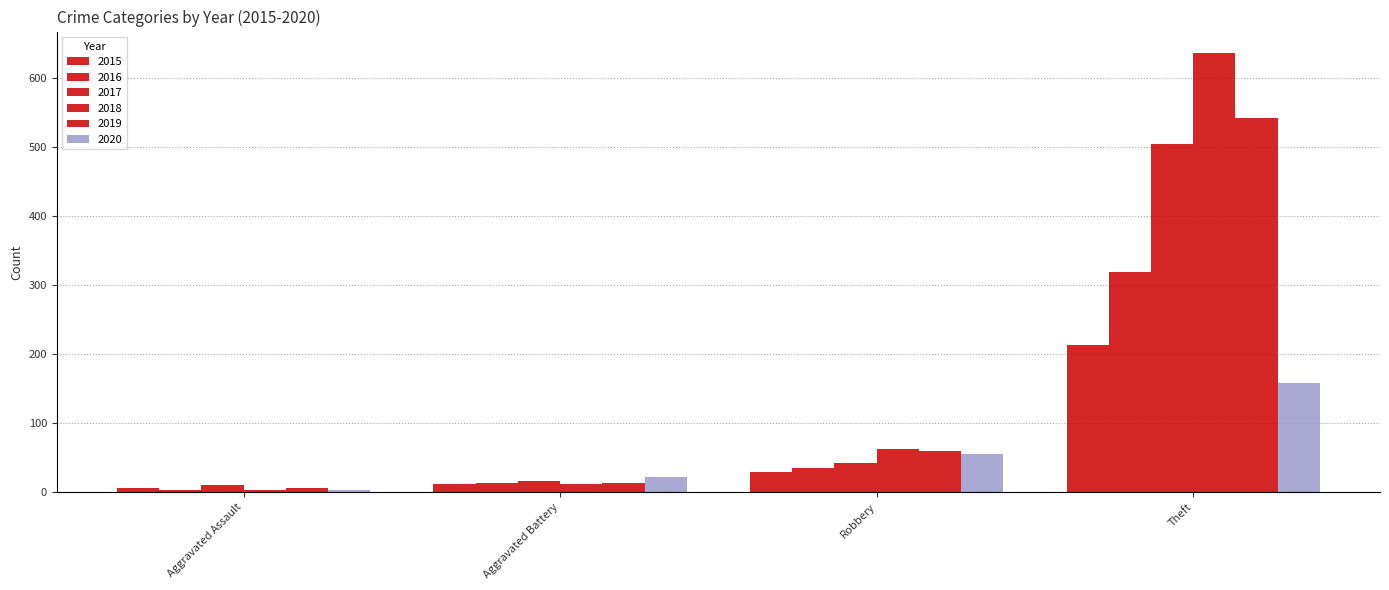

Is it true that 2016 equals 13 at Aggravated Battery?

True